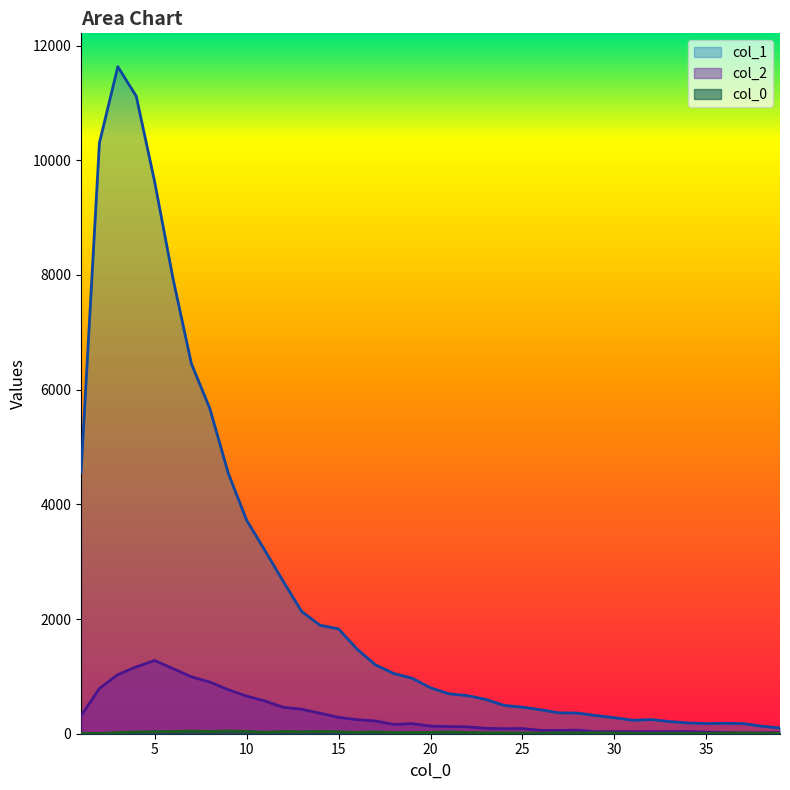

How many interior local peaks does the col_1 series have?

3